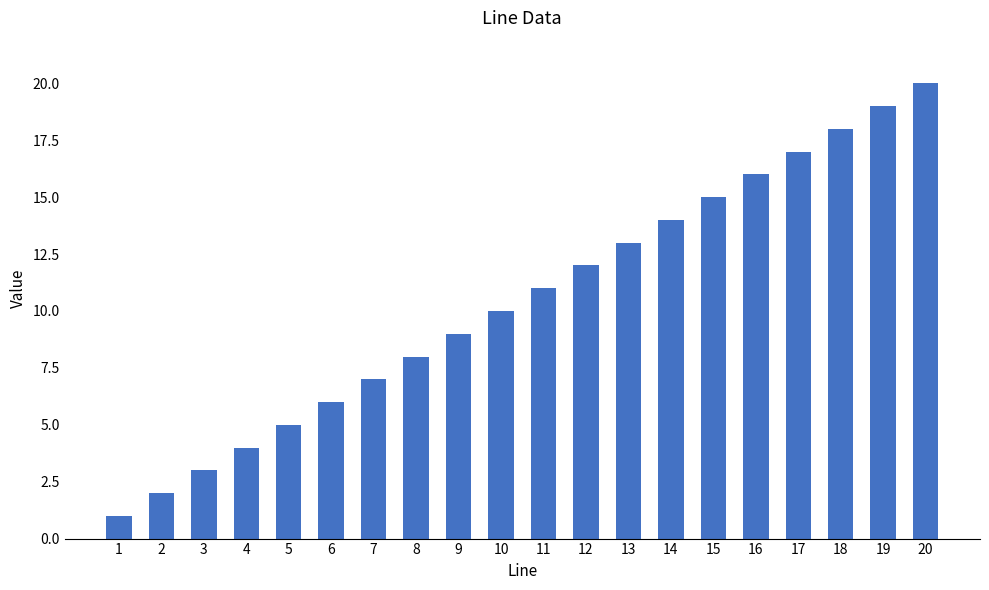

What is the smallest value displayed?

1